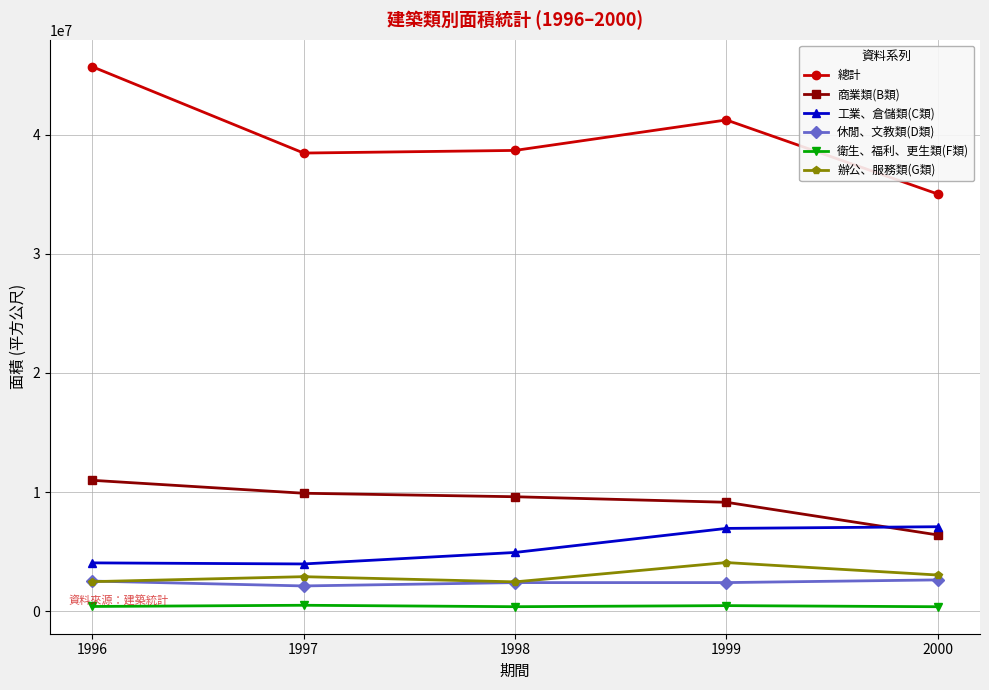

Which series has the largest total across all categories?

總計